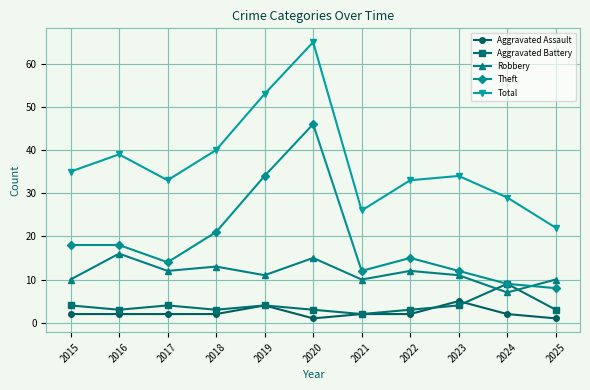

Is it true that Aggravated Battery equals 1 at 2017?

False